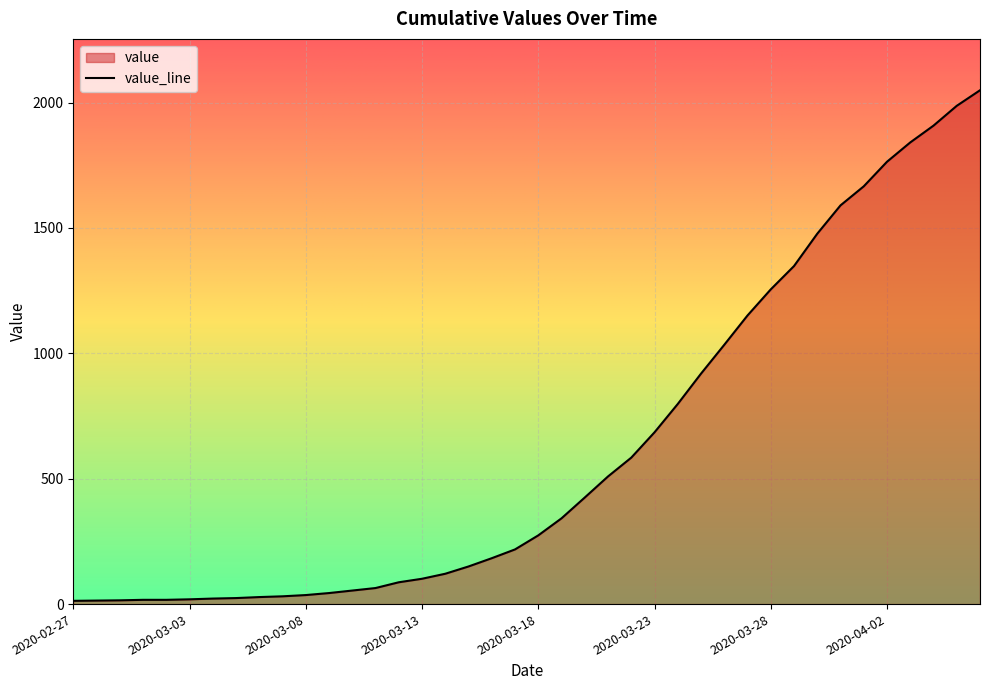

What is the maximum value shown in the chart?

2049